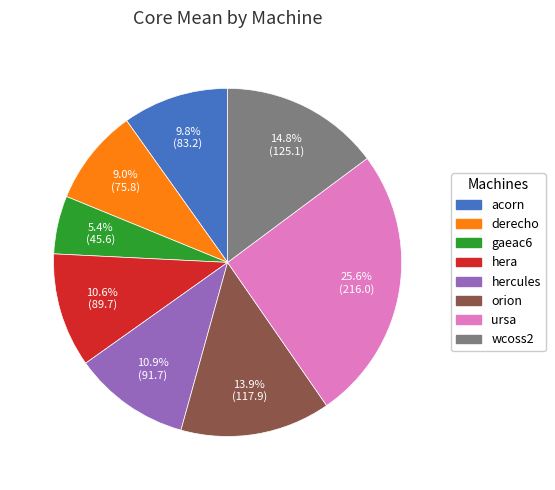

Is there any slice that represents more than half of the pie?

No